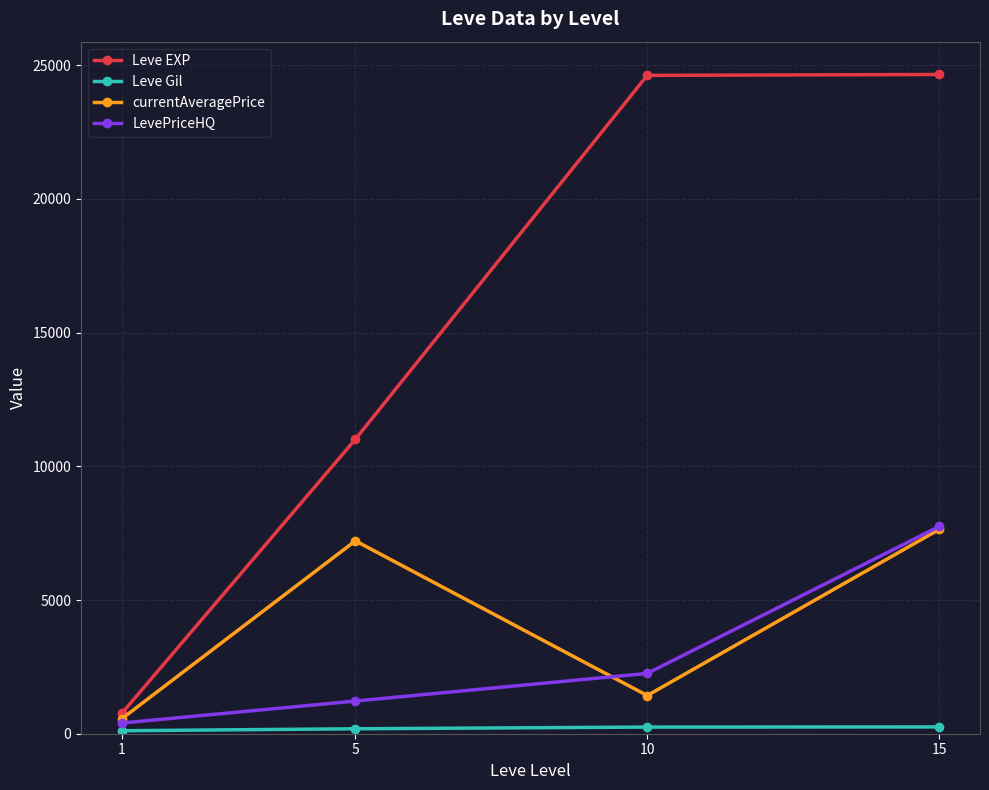

Where does the Leve EXP series first go above 24621?

10